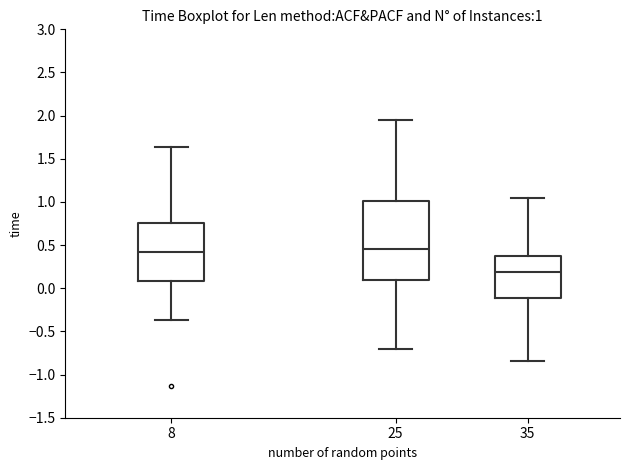

Which box is the tallest, from its lower edge to its upper edge?

25